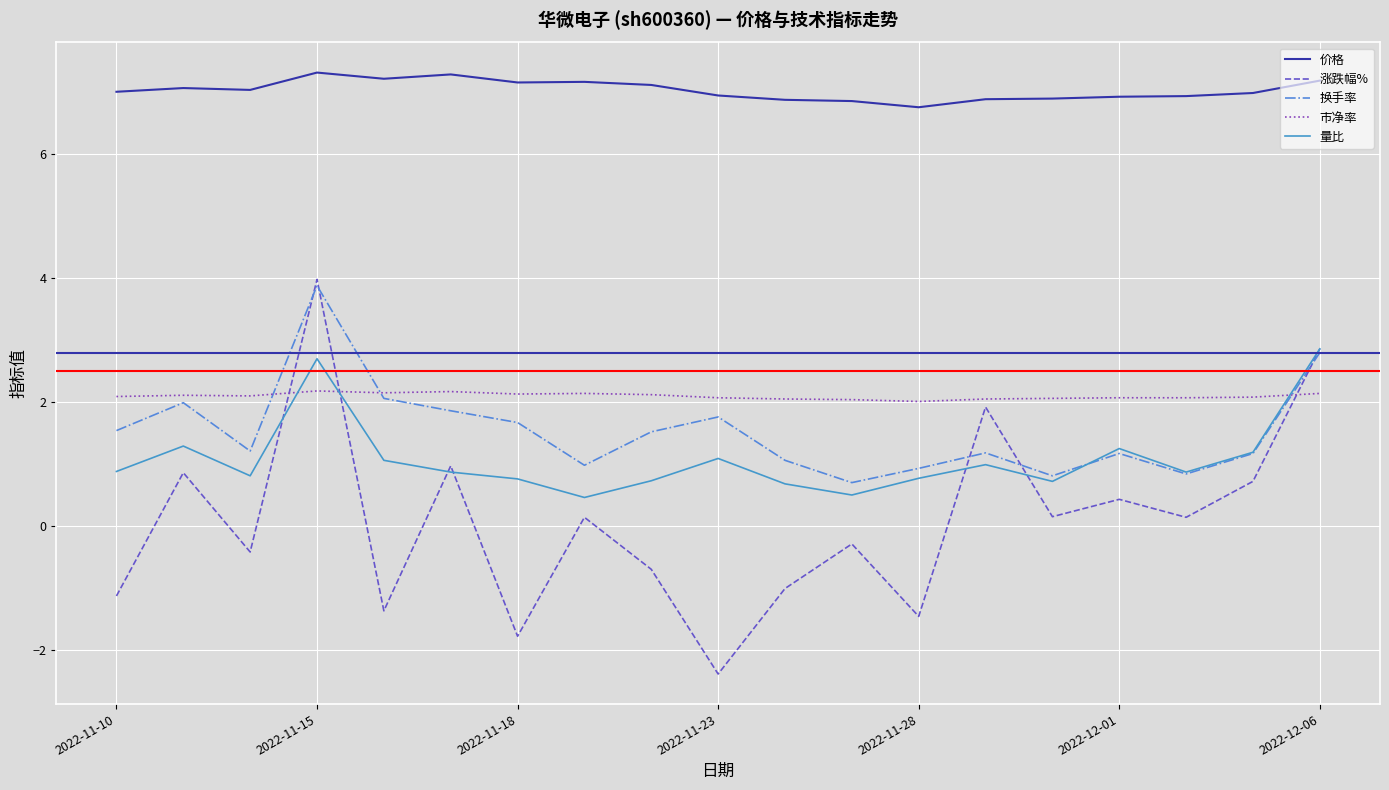

What is the sum of all 换手率 values?

29.1